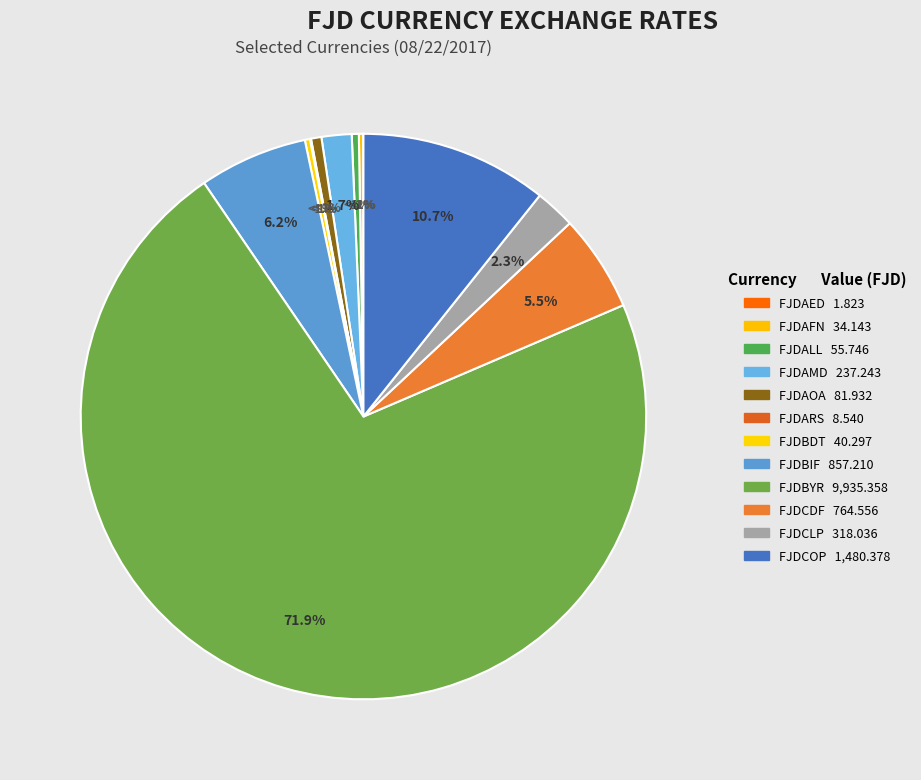

Combined, do FJDAMD and FJDCLP account for over 50%?

No